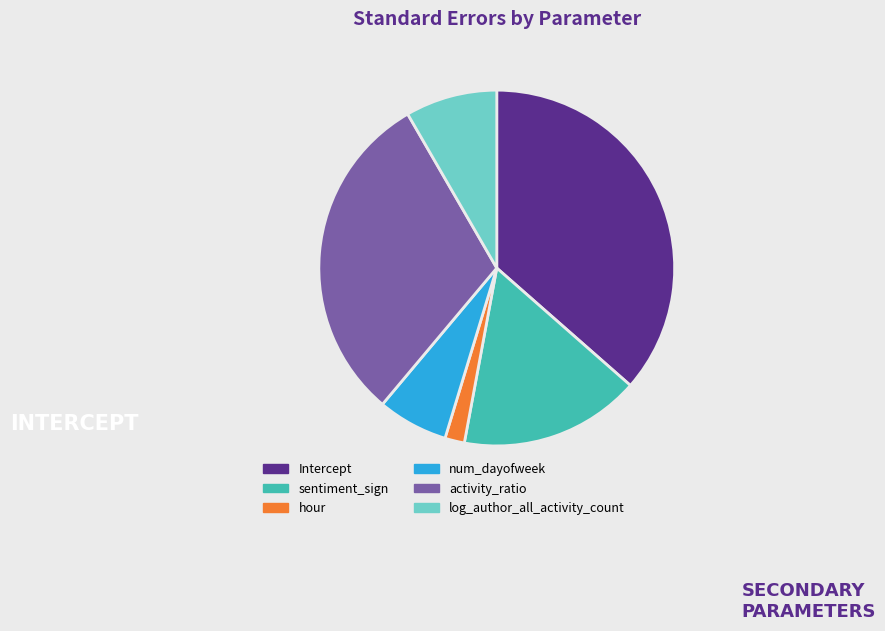

Is it true that log_author_all_activity_count is 2% of the pie?

False